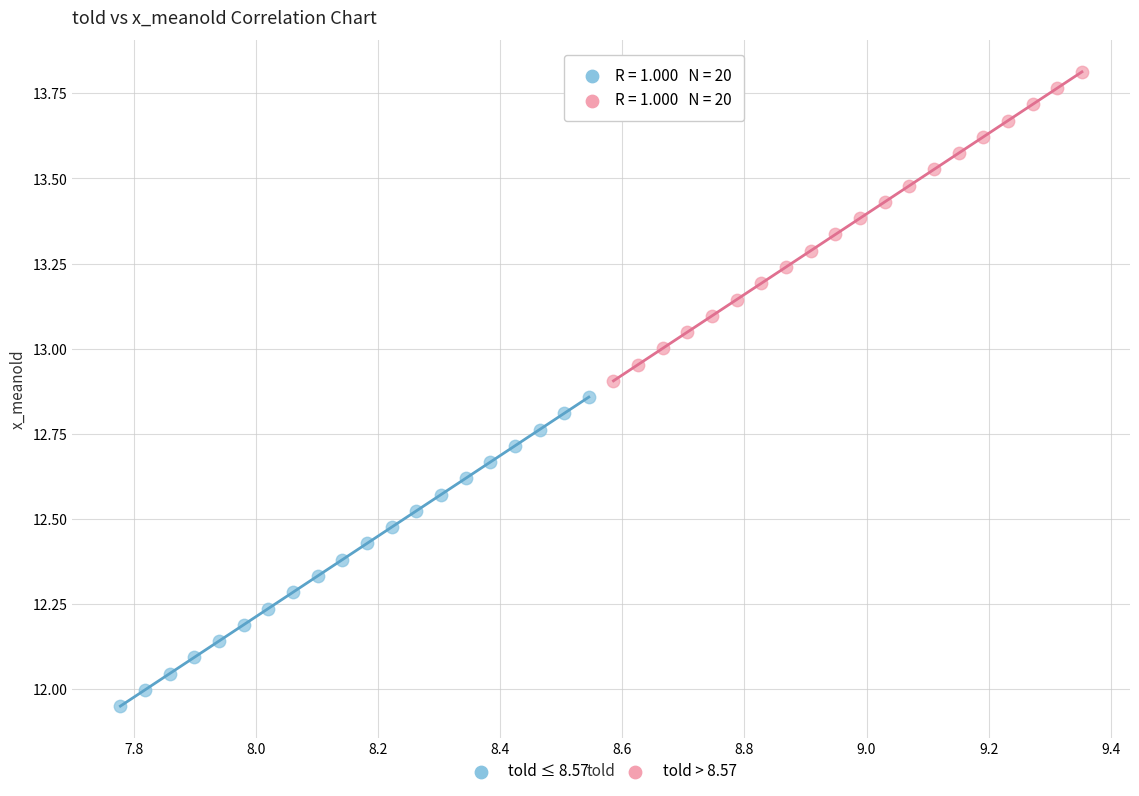

Which series reaches the maximum Y coordinate?

told > 8.57